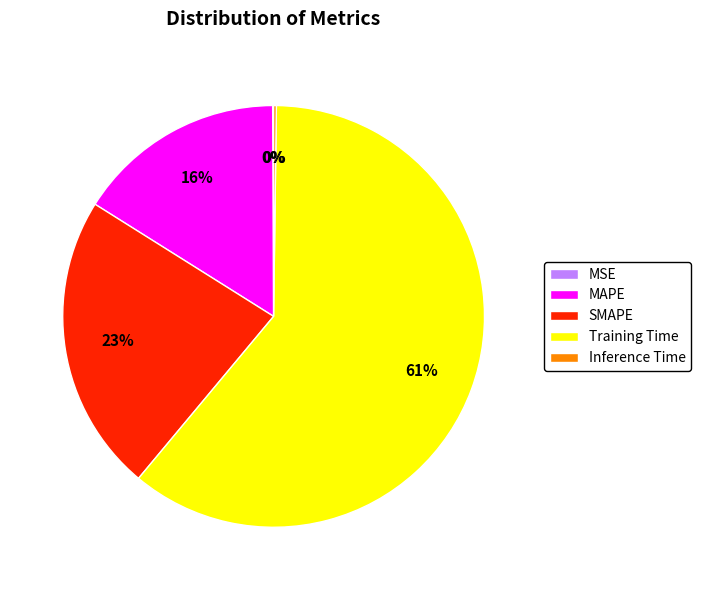

To the nearest percent, what is the difference between the largest and smallest slice percentages?

61%